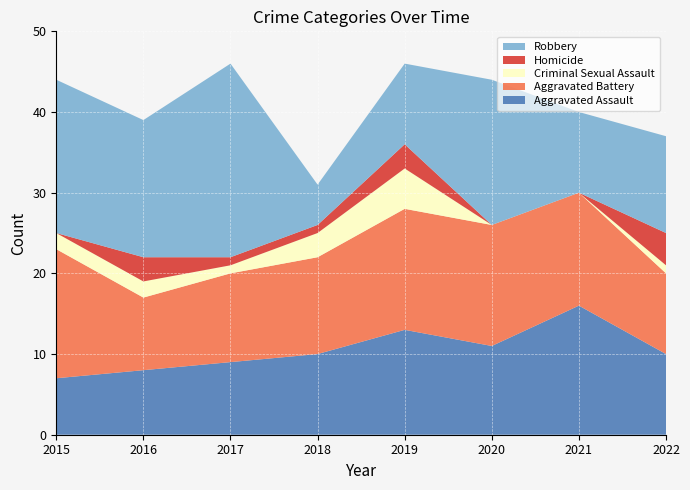

Reading left to right, transcribe all the data shown in this chart.

Aggravated Assault: 2015=7	2016=8	2017=9	2018=10	2019=13	2020=11	2021=16	2022=10
Aggravated Battery: 2015=16	2016=9	2017=11	2018=12	2019=15	2020=15	2021=14	2022=10
Criminal Sexual Assault: 2015=2	2016=2	2017=1	2018=3	2019=5	2020=0	2021=0	2022=1
Homicide: 2015=0	2016=3	2017=1	2018=1	2019=3	2020=0	2021=0	2022=4
Robbery: 2015=19	2016=17	2017=24	2018=5	2019=10	2020=18	2021=10	2022=12